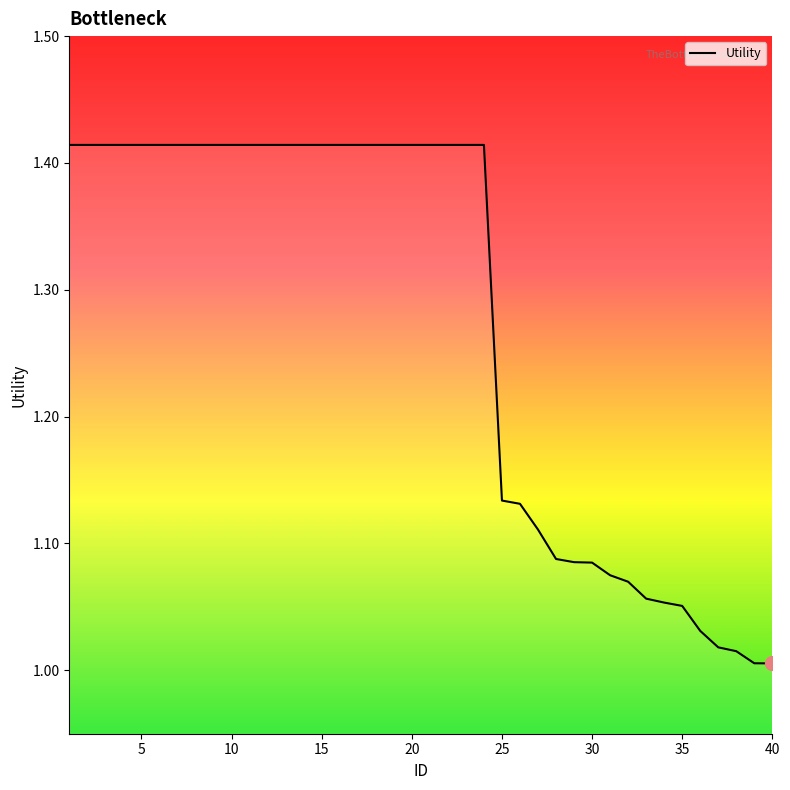

Count the number of categories in the chart.

40